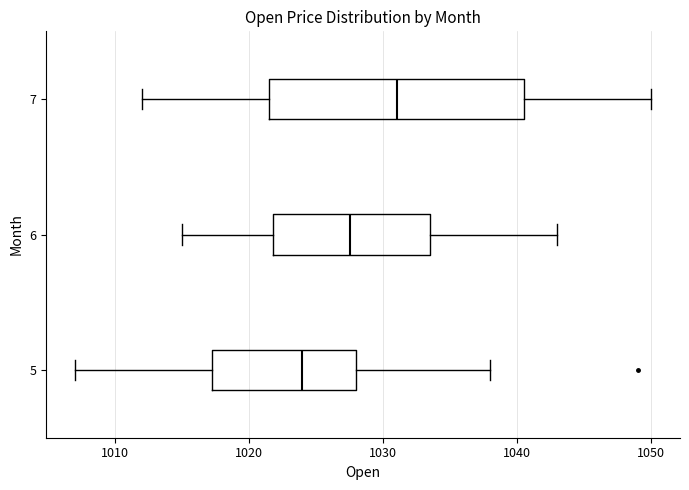

Comparing the boxes themselves (not the whiskers), which one is the widest?

7